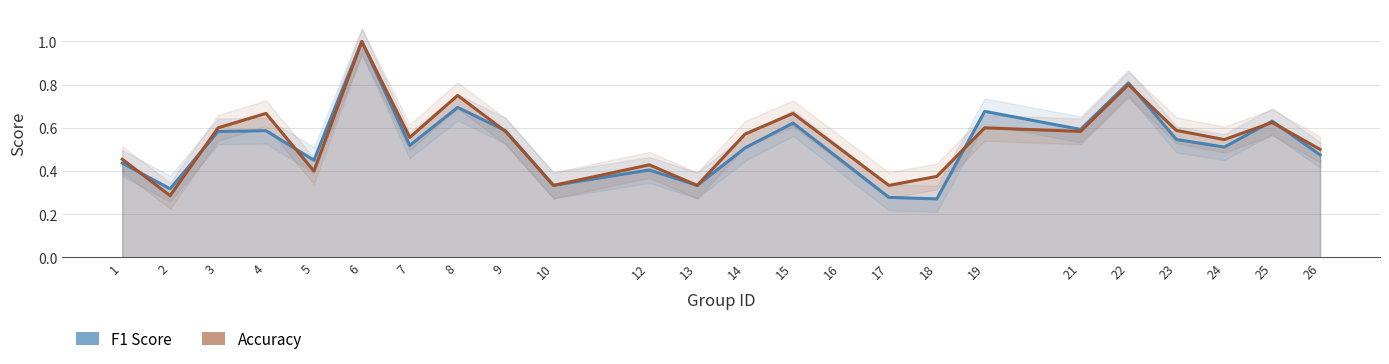

What is the approximate value of accuracy at 6?

1.0